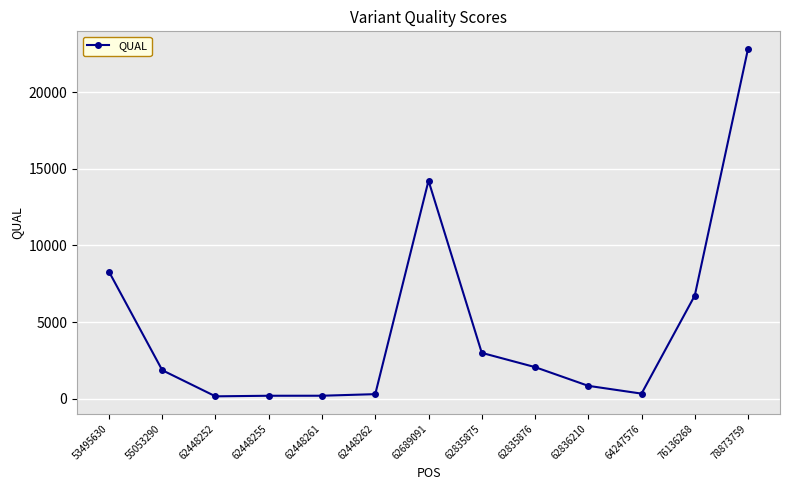

What is the change in value from 62448262 to 78873759?

+22539.3